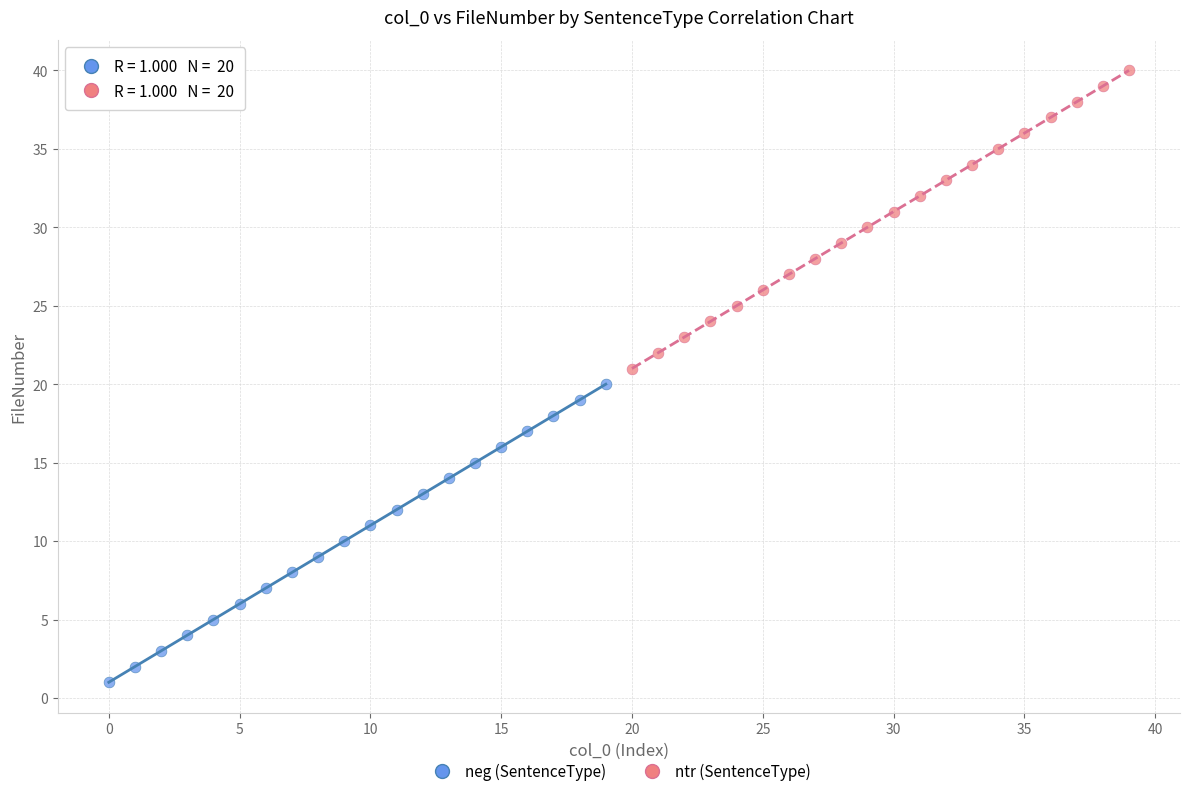

Which series contains the lowest Y value?

neg (SentenceType)